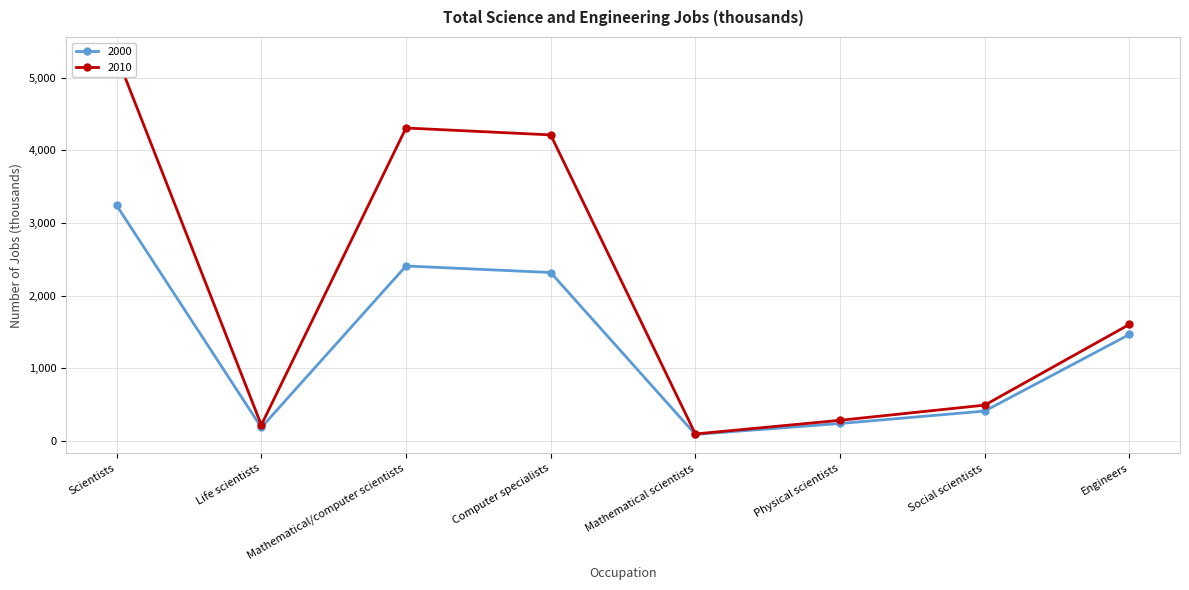

How many categories are shown in the chart?

8